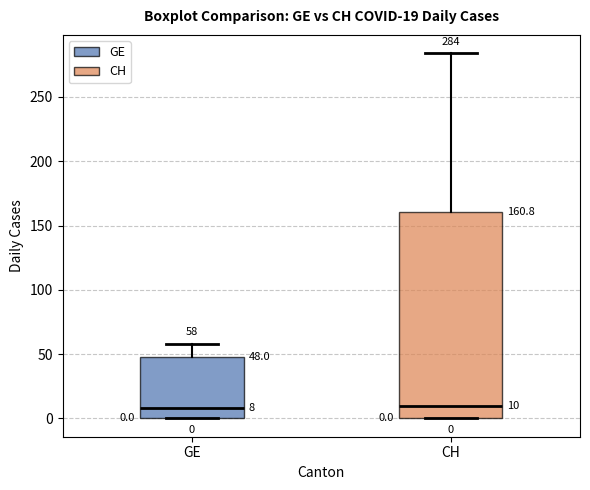

Comparing the boxes themselves (not the whiskers), which one is the tallest?

CH